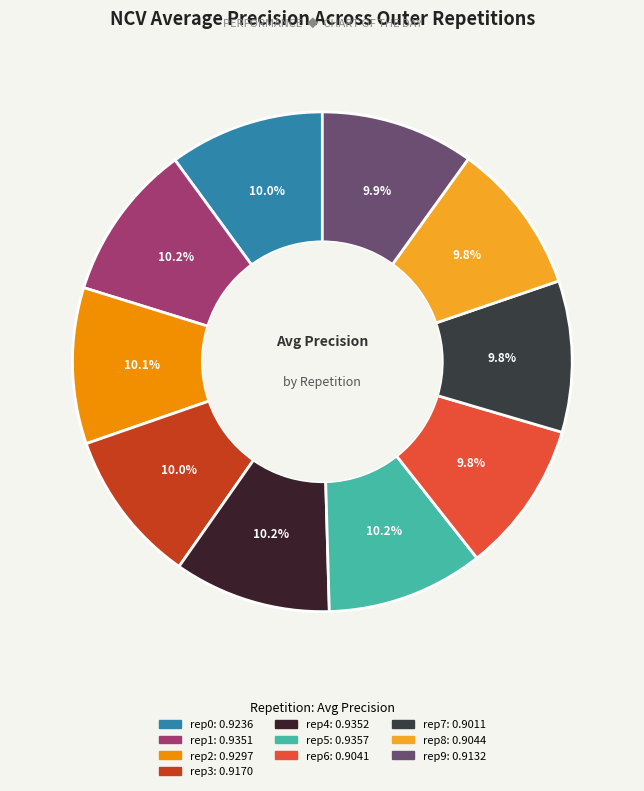

Count the number of slices in the pie.

10